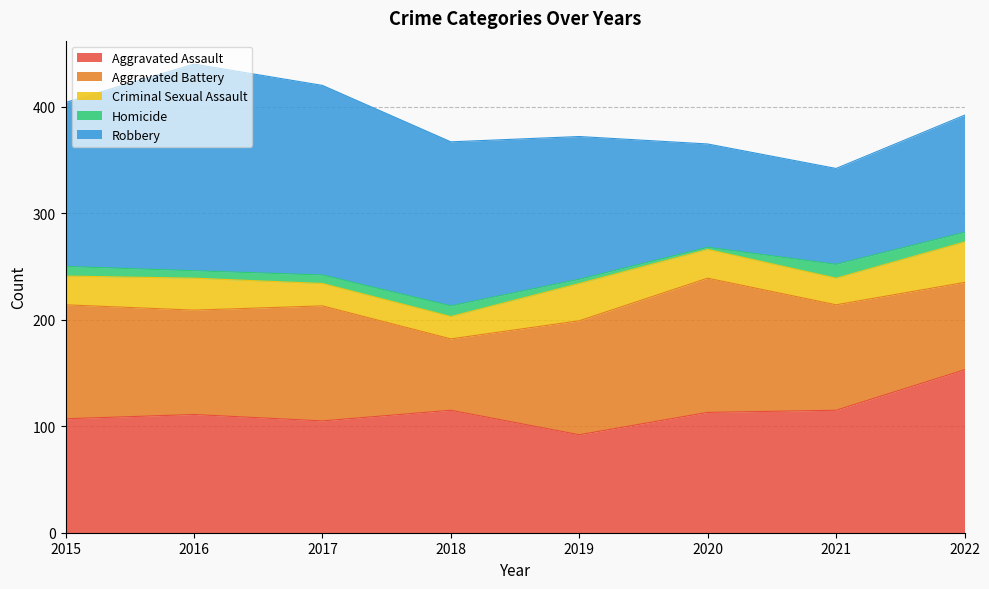

The value of Aggravated Assault at 2020 is 113. True or false?

True